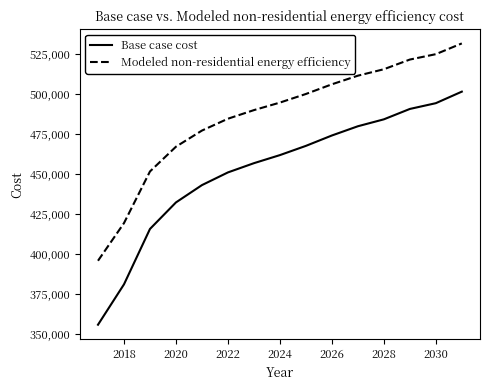

Which series has the largest range (max minus min)?

Base case cost